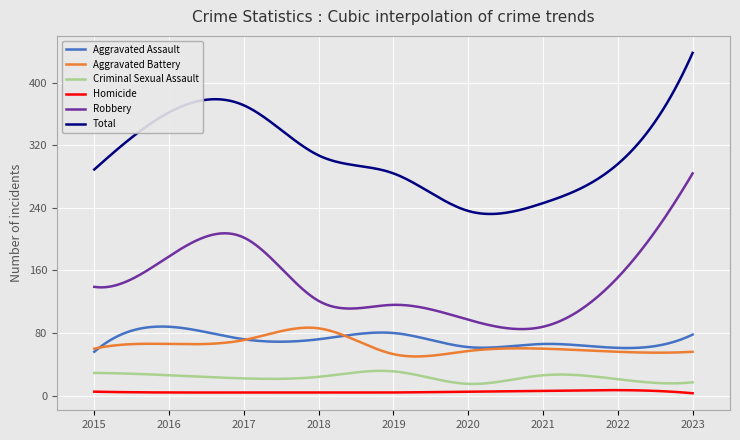

What is the minimum value for Aggravated Assault?

56.0